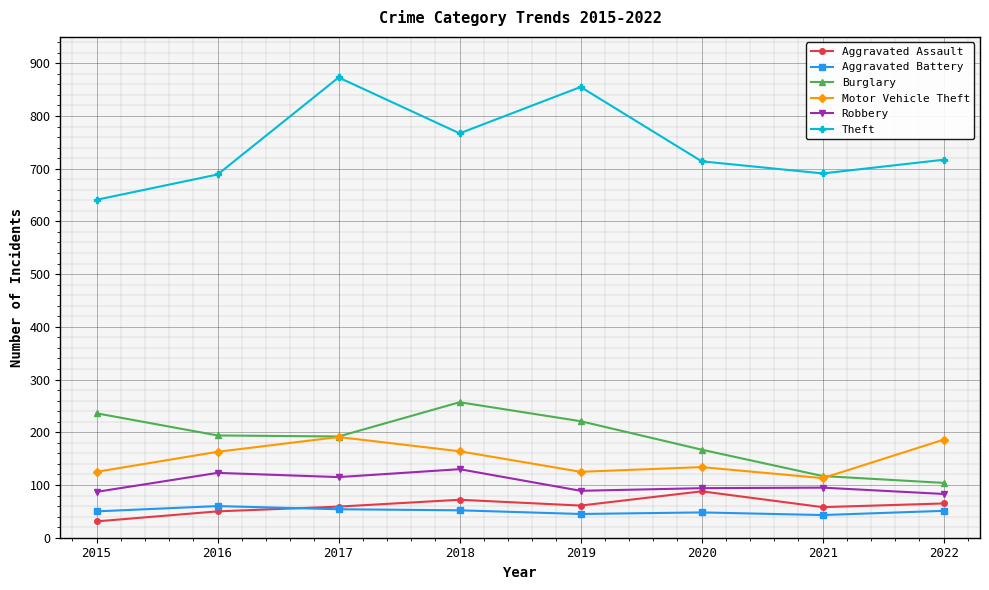

How many interior local peaks does the Burglary series have?

1